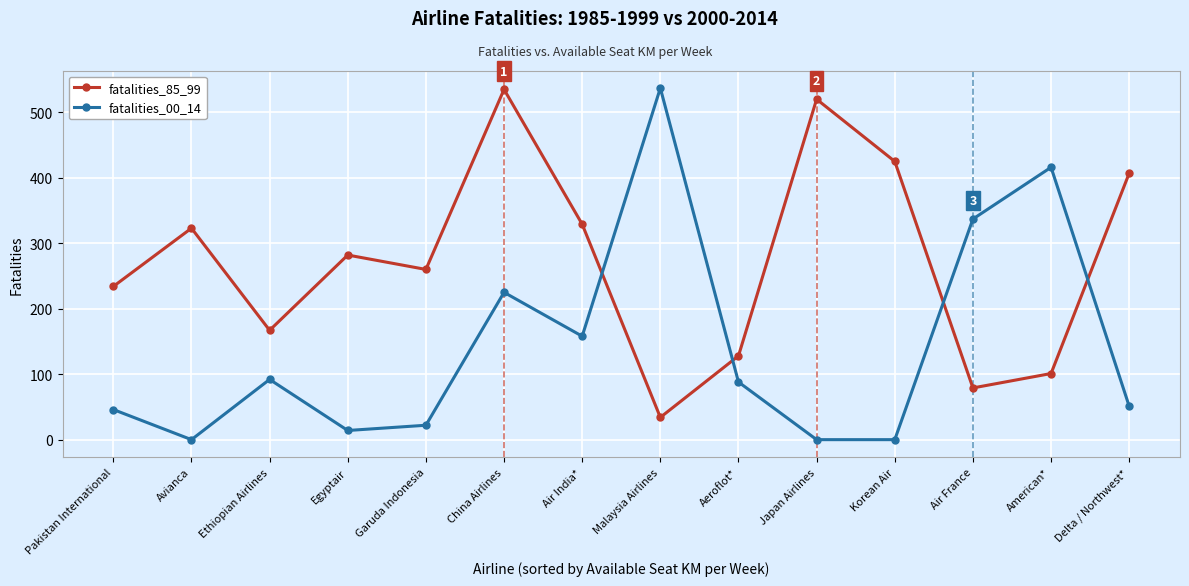

Which series has the widest spread of values?

fatalities_00_14